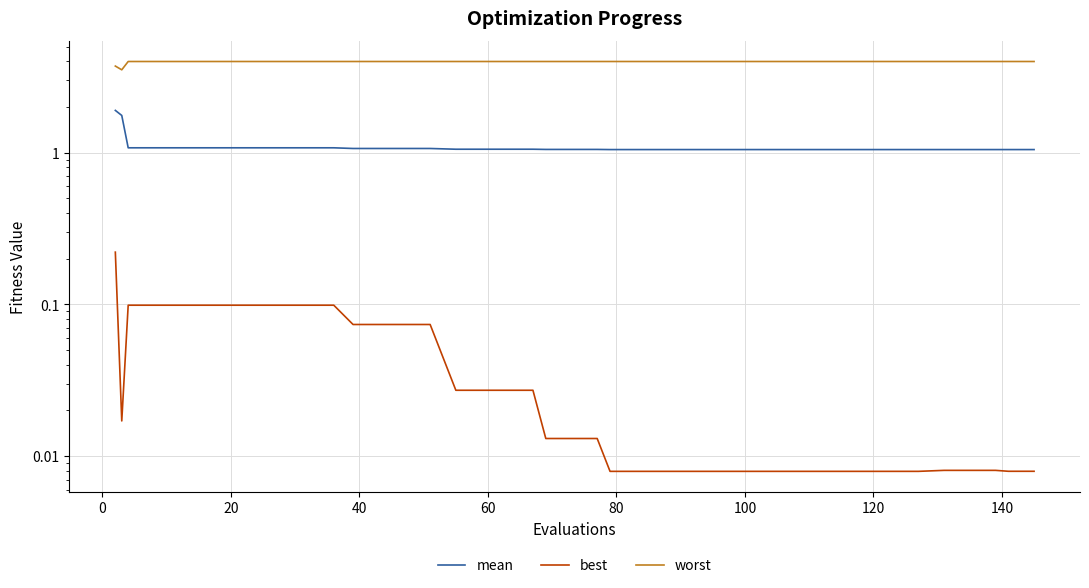

True or false: worst and mean cross at least once.

False